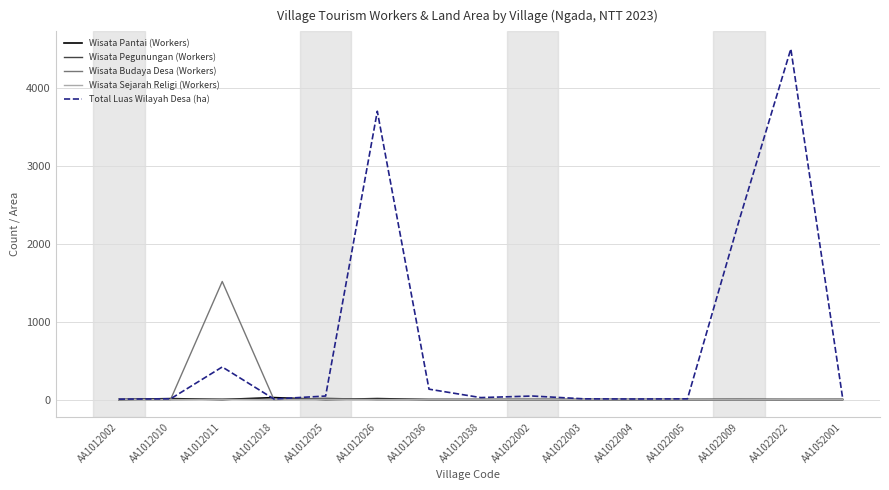

Is the value of Wisata Pantai (Workers) at AA1022003 greater than the value of Total Luas Wilayah Desa (ha) at AA1012011?

No